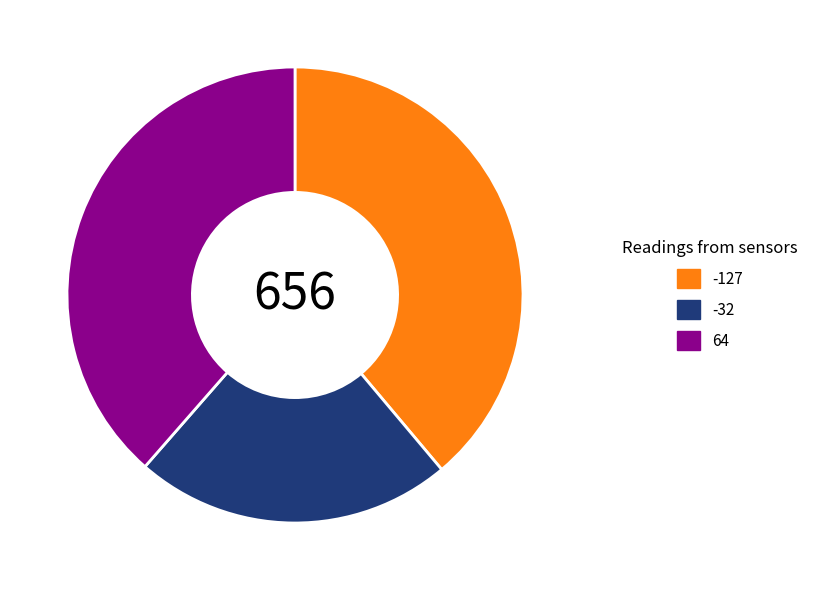

Which slice is the smallest?

-32